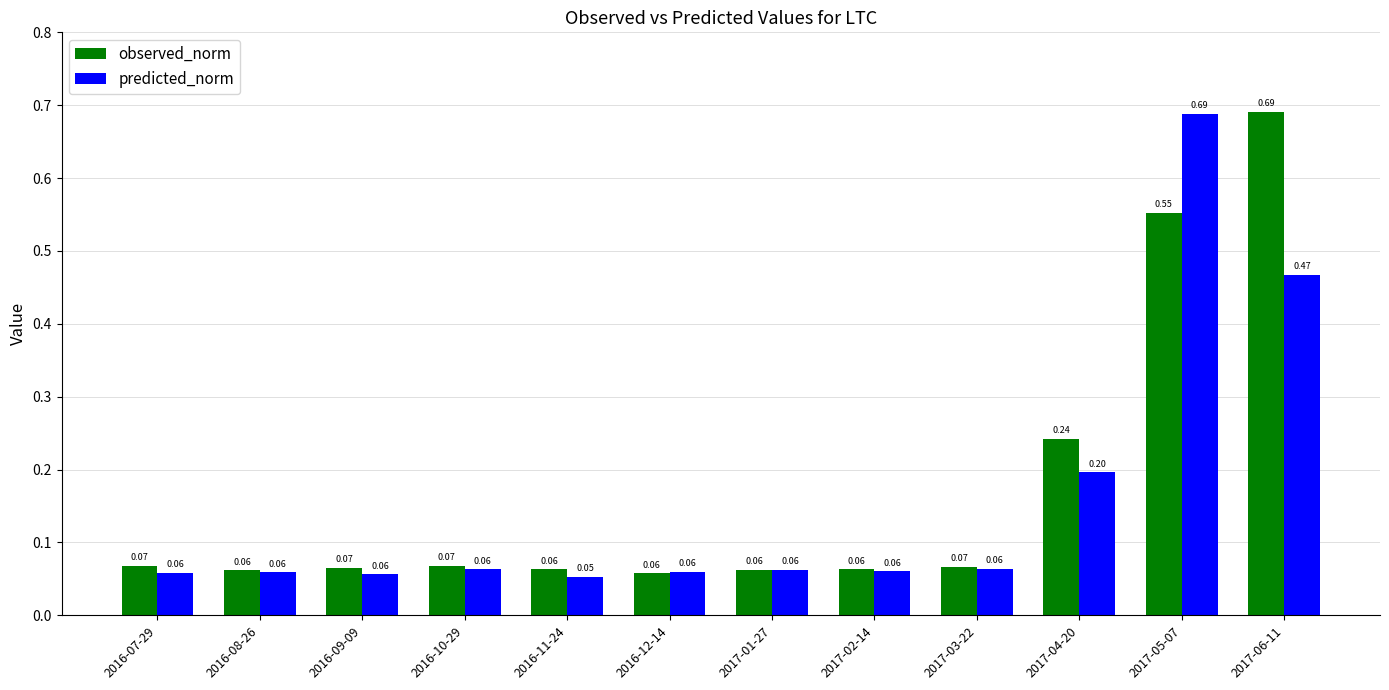

How many groups of bars are there?

12